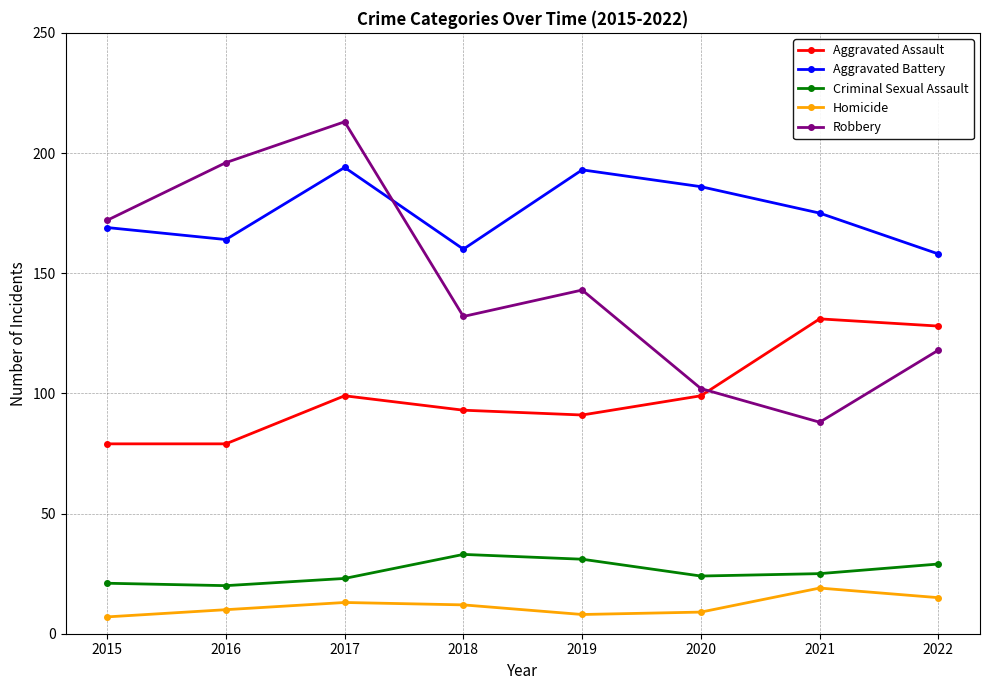

The value of Aggravated Assault at 2020 is 99. True or false?

True